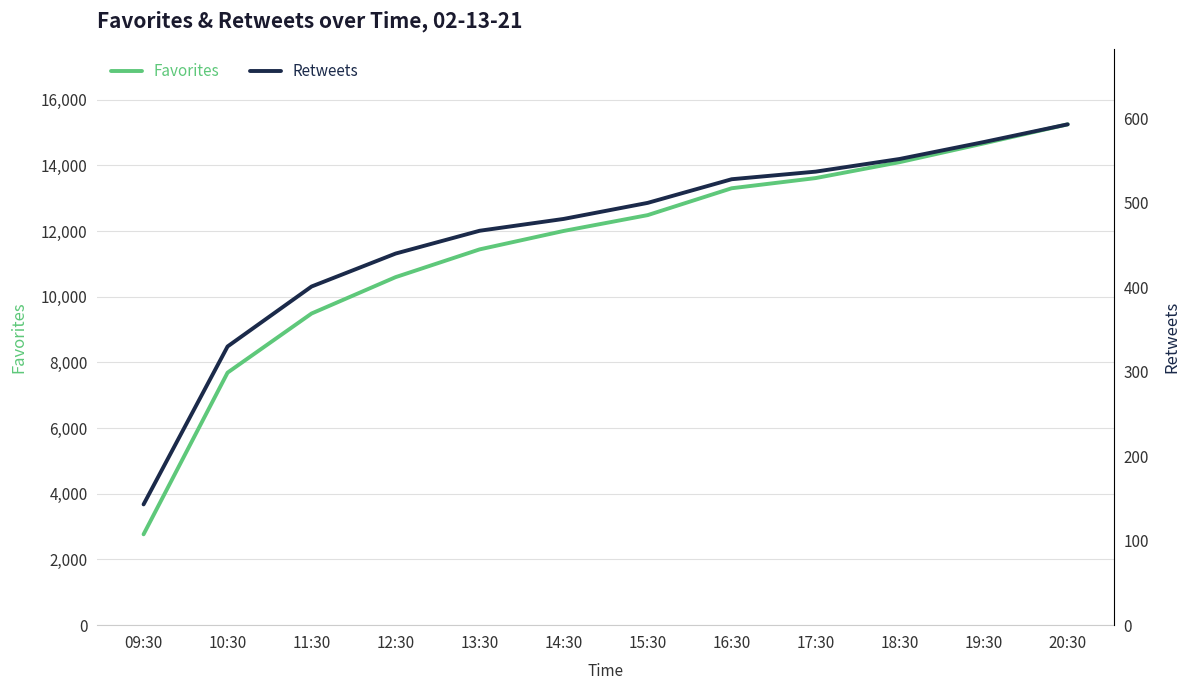

What is the label of the 2nd point from the right?

19:30